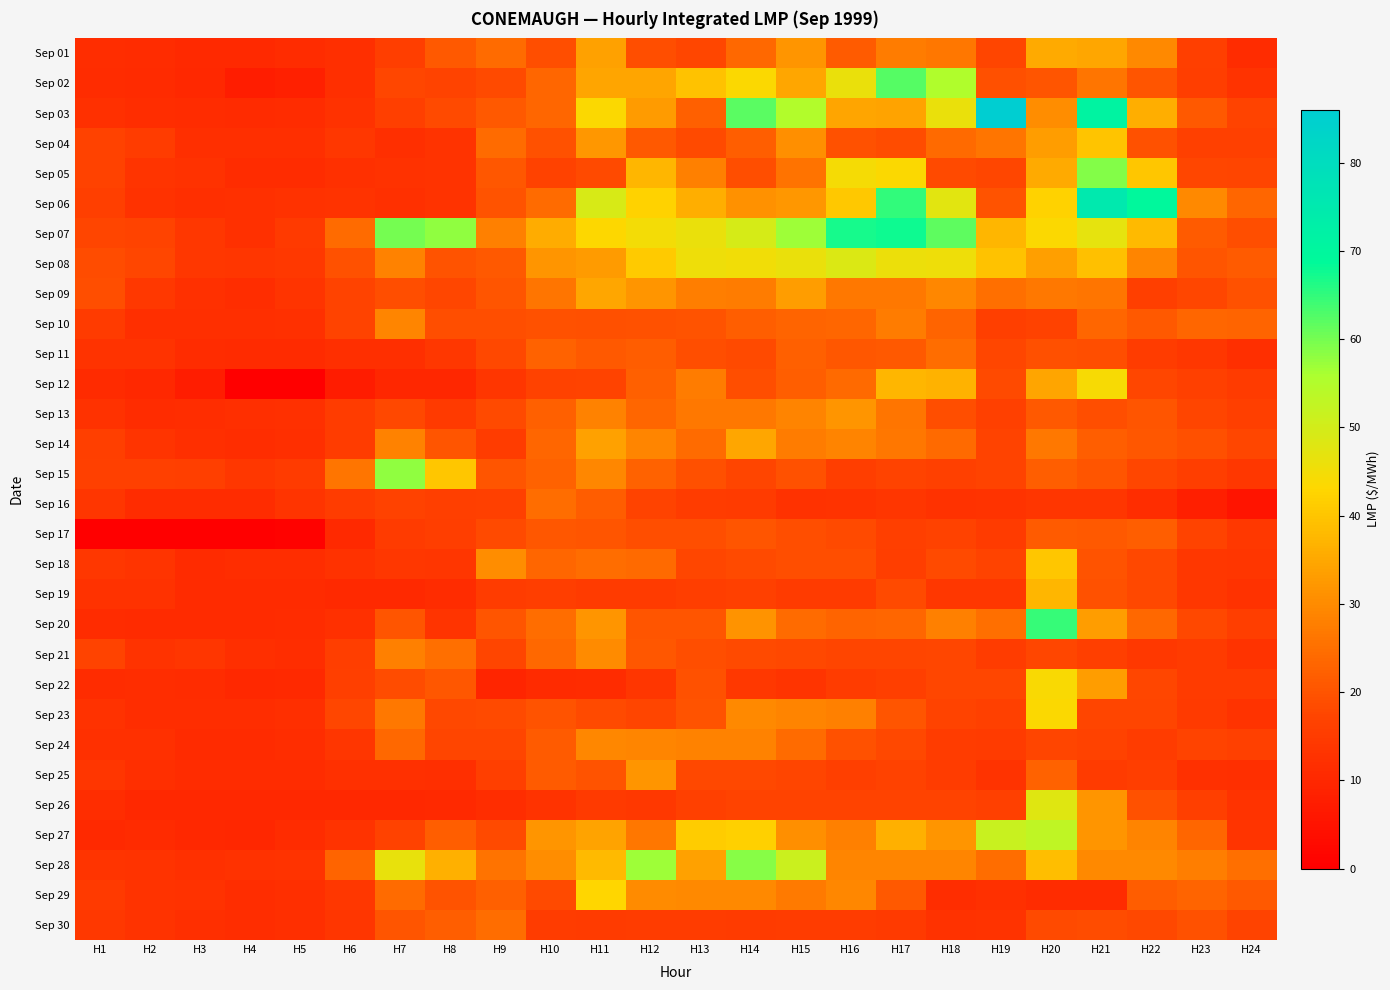

Which label corresponds to the largest value in the chart?

H19